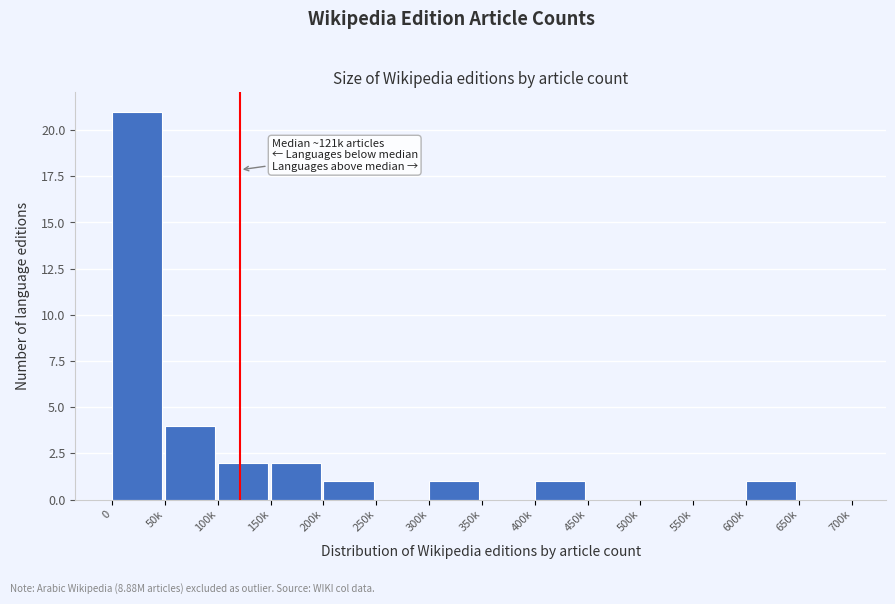

Reading right to left, transcribe all the data shown in this chart.

650k=0	600k=1	550k=0	500k=0	450k=0	400k=1	350k=0	300k=1	250k=0	200k=1	150k=2	100k=2	50k=4	0=21